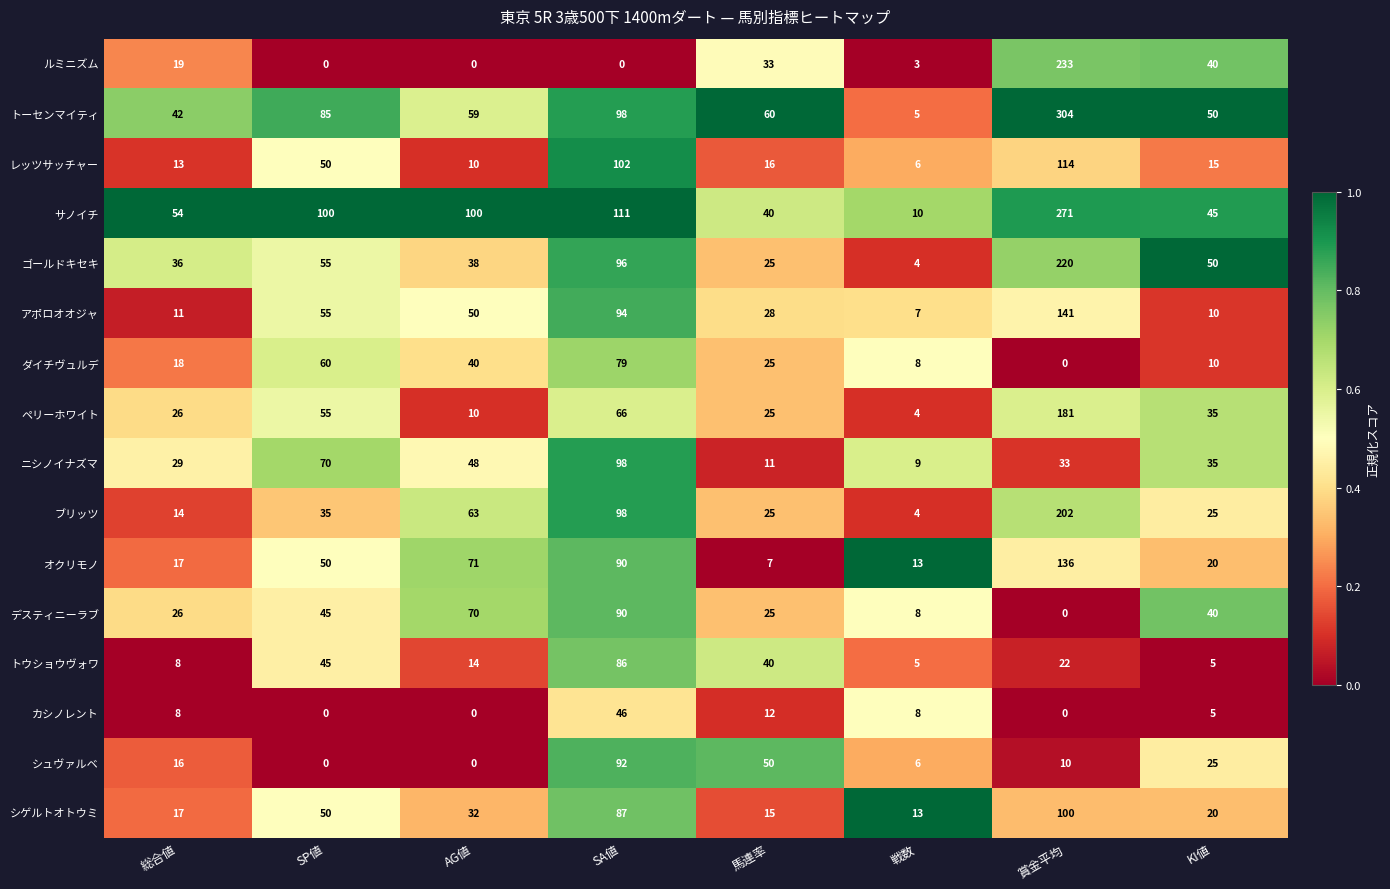

Which category has the highest value across all series?

賞金平均